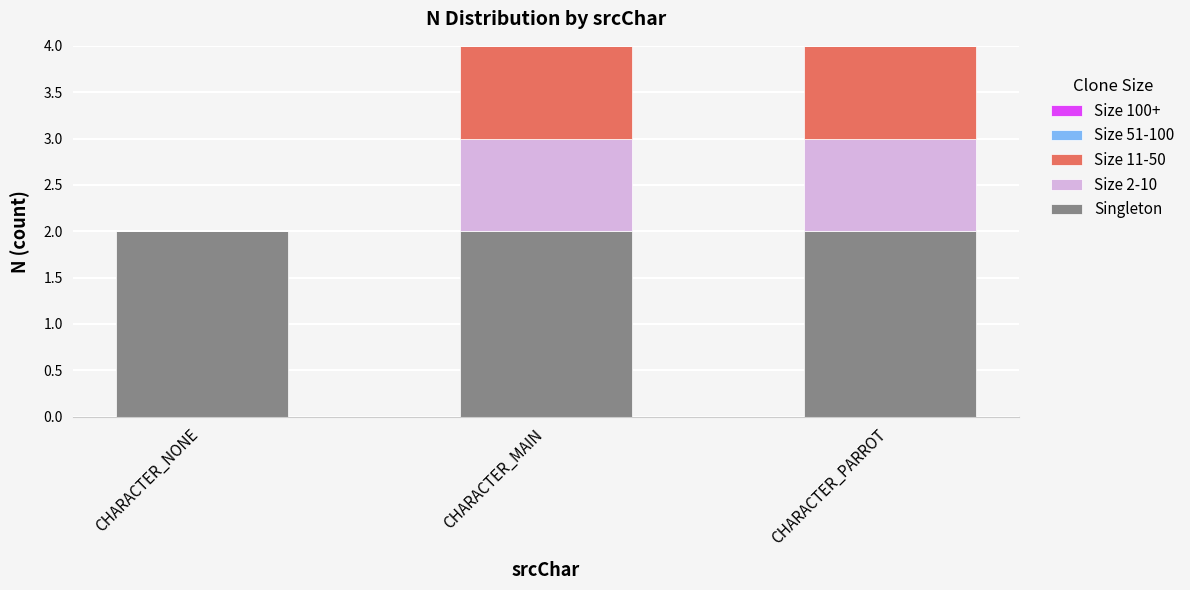

Is it true that Singleton equals 3 at CHARACTER_MAIN?

False